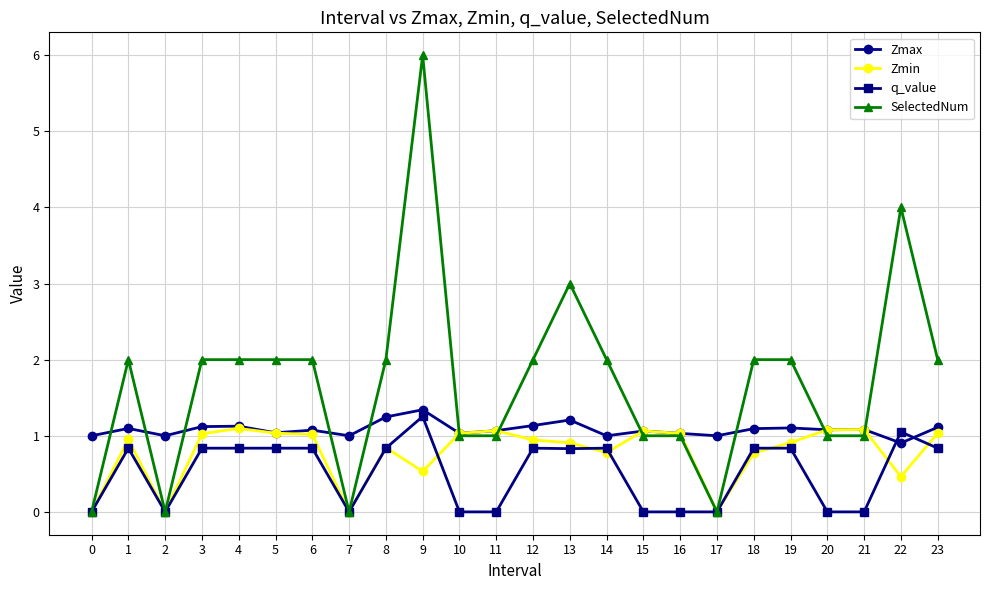

True or false: Zmin has more than 1 interior local peaks.

True